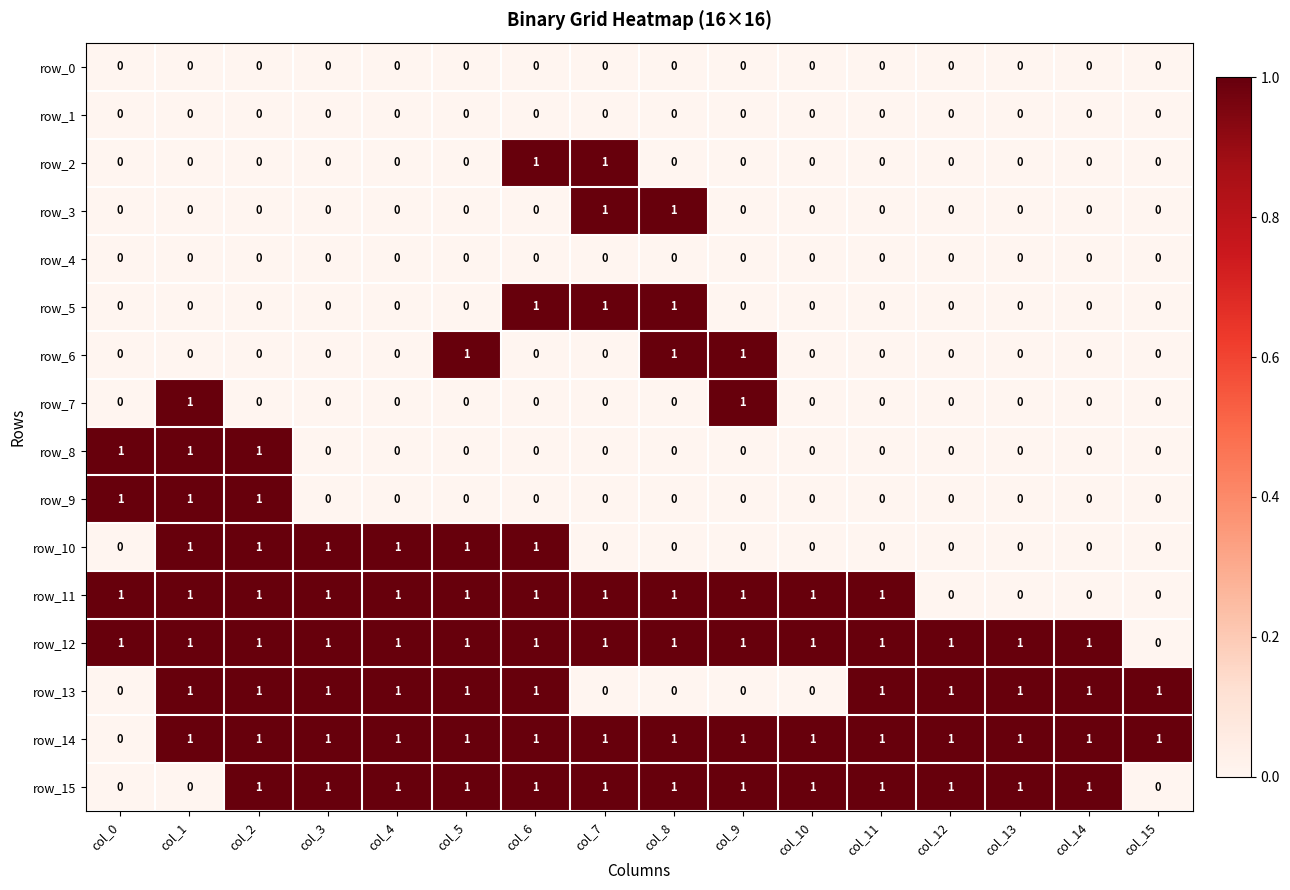

Is it true that row_13 equals 1 at col_12?

True